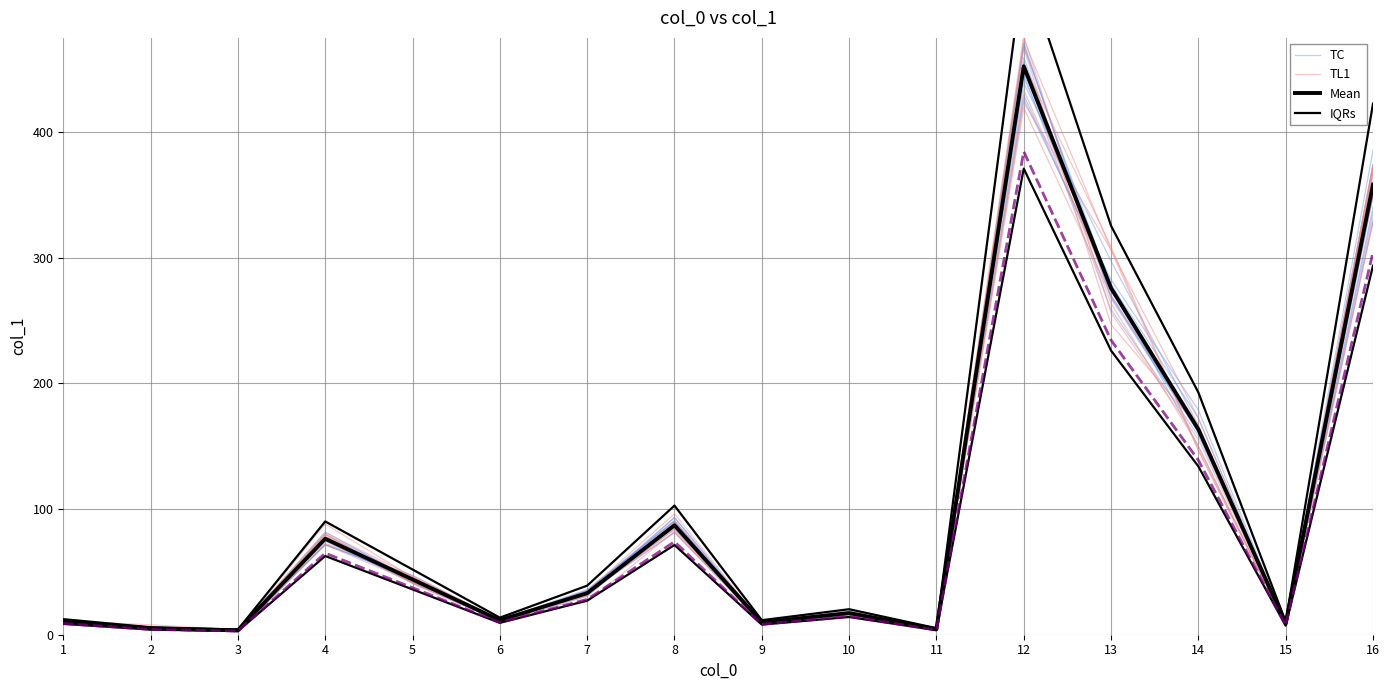

In TL1, how many points are lower than both neighbors (excluding endpoints)?

5